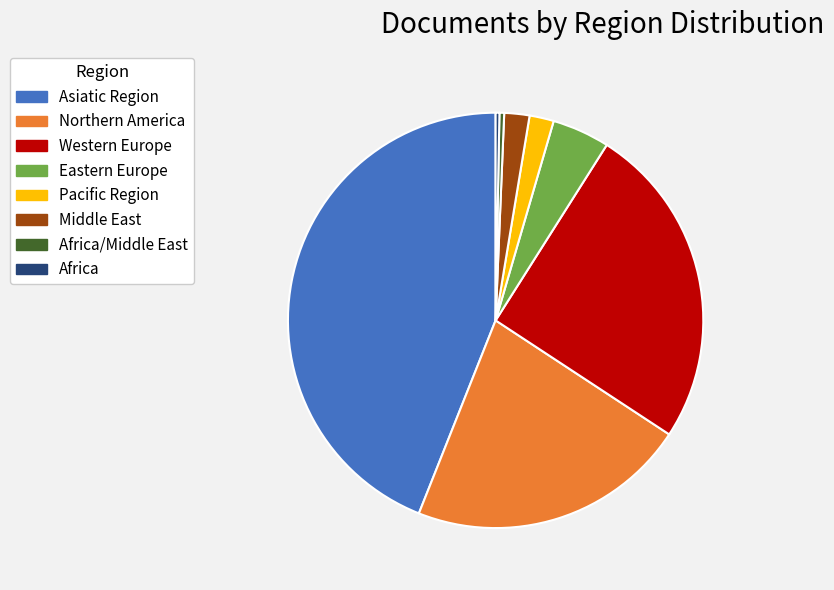

Which has a higher value, Eastern Europe or Africa/Middle East?

Eastern Europe